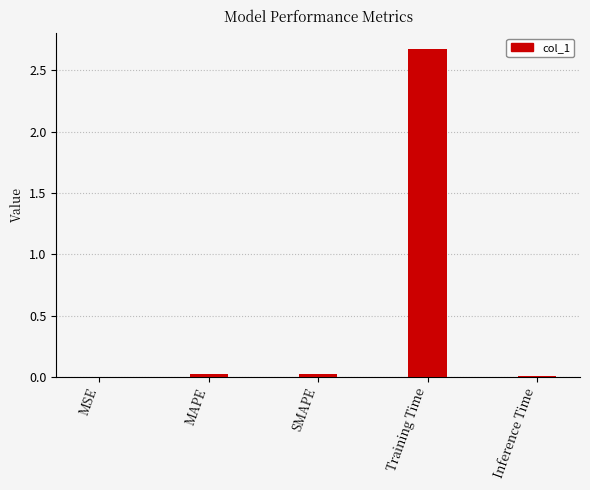

Is it true that the value at MAPE is 0.0?

True